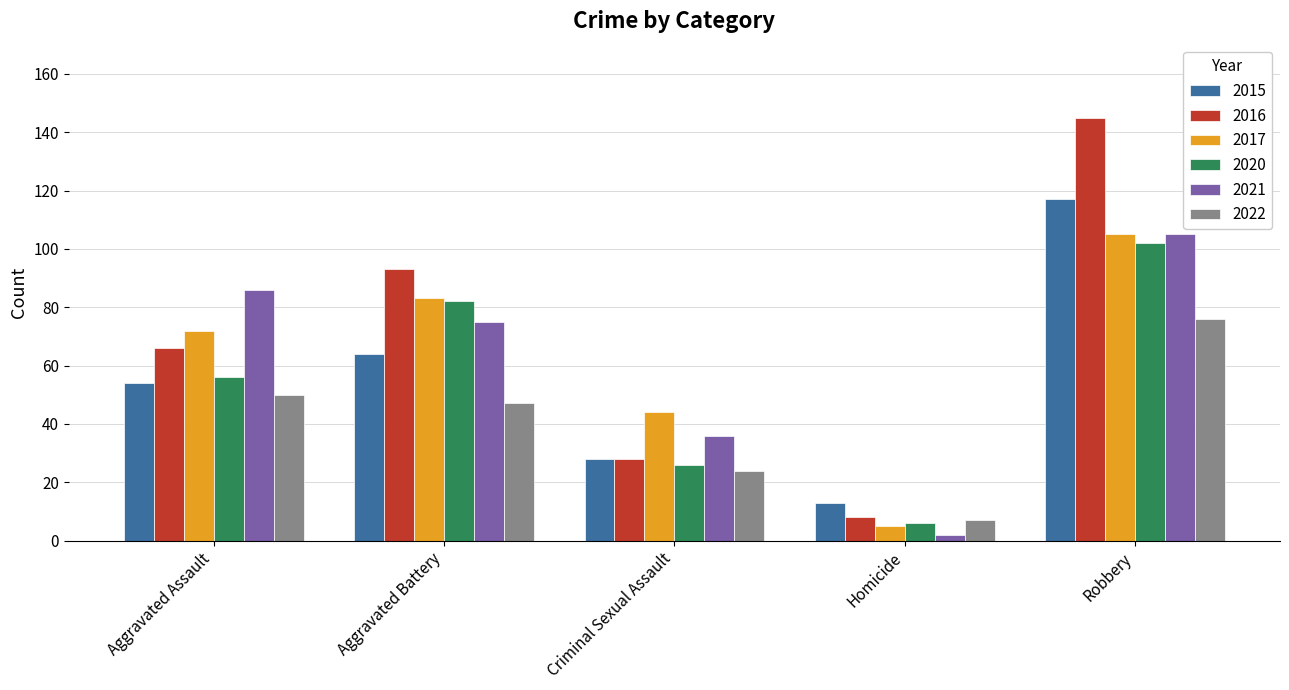

What is the sum of the 2020 values at Criminal Sexual Assault and Robbery?

128